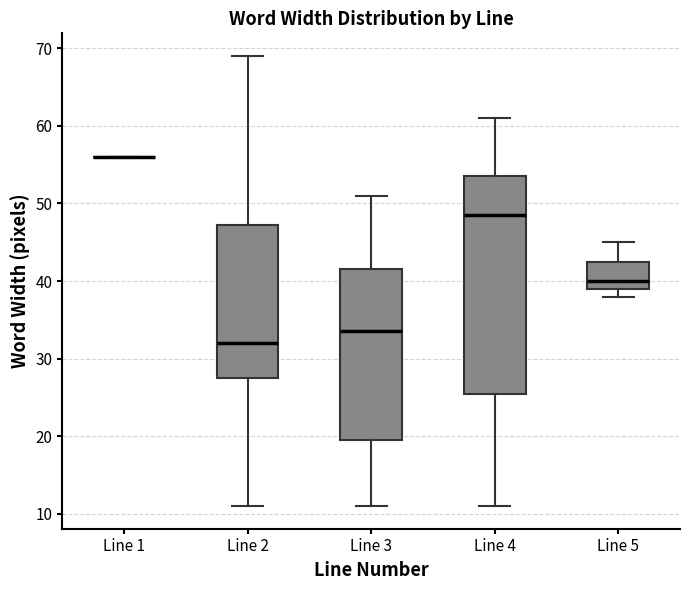

Comparing the boxes themselves (not the whiskers), which one is the tallest?

Line 4